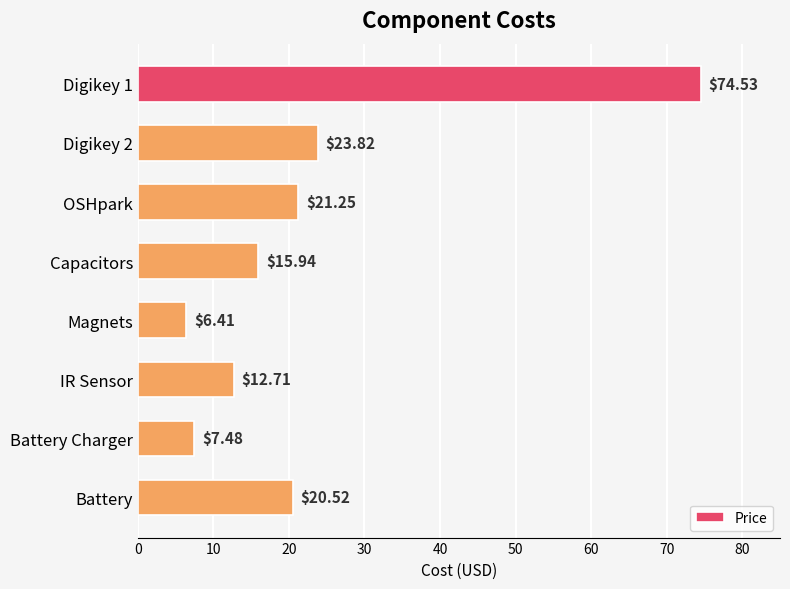

Which label corresponds to the smallest value in the chart?

Magnets